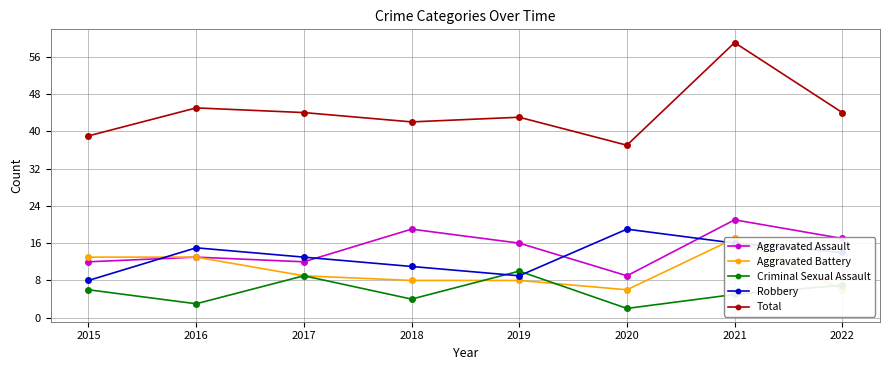

Does the chart display data point markers on the line(s)?

Yes